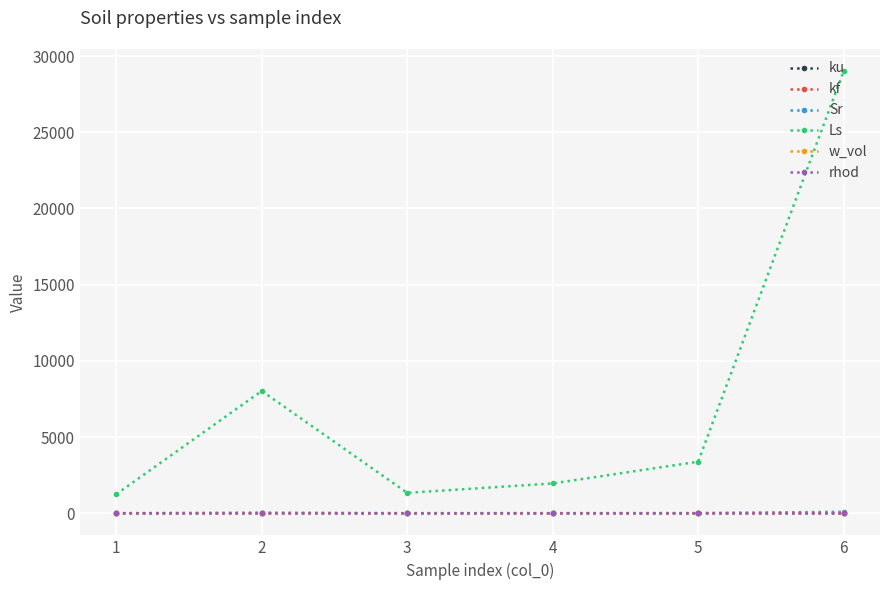

True or false: w_vol and Ls intersect in this chart.

False